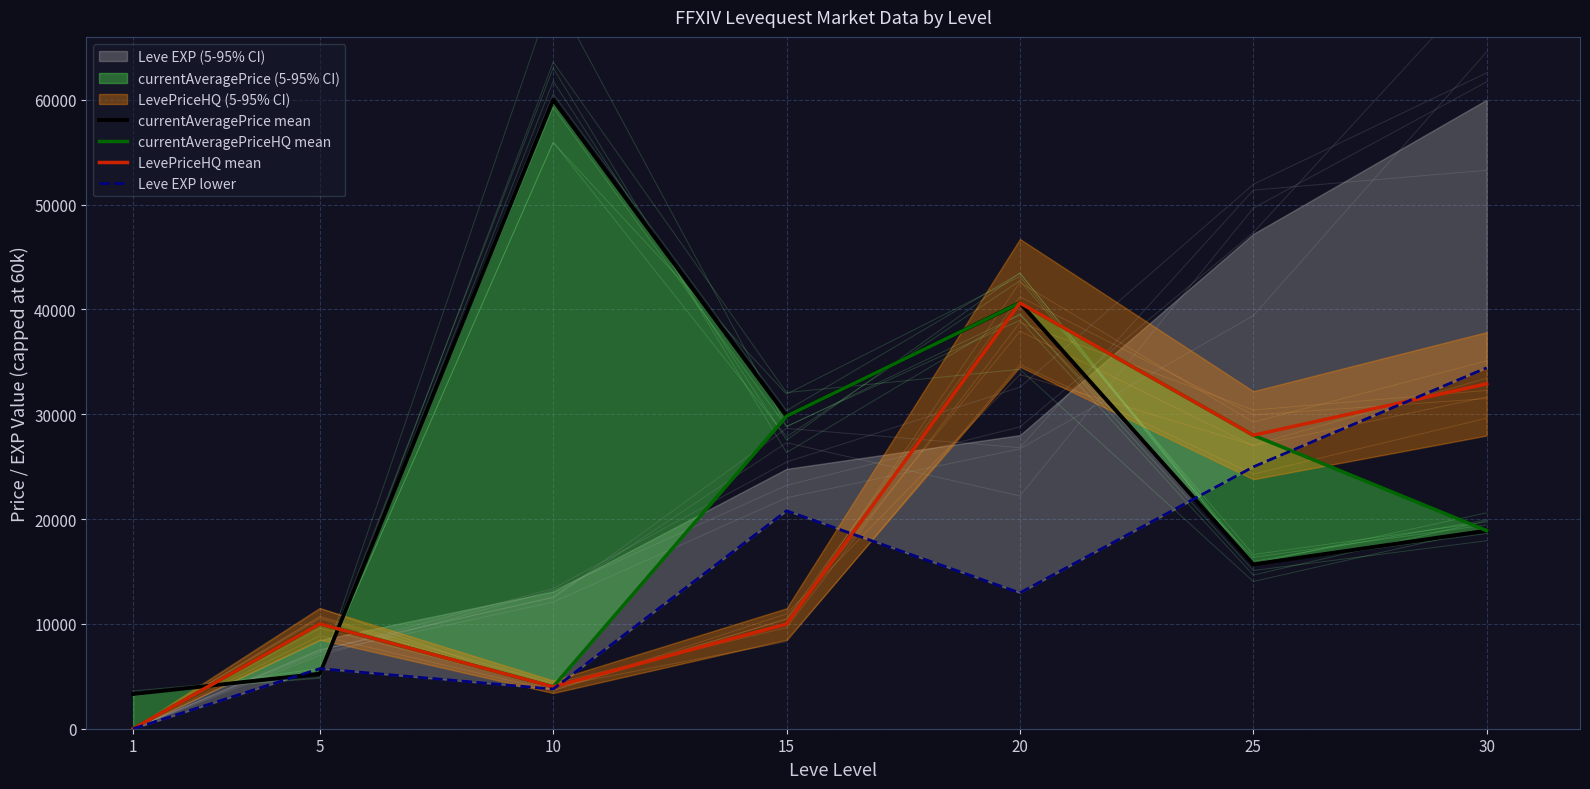

List the labels in order of currentAveragePriceHQ mean value, smallest first.

1, 10, 5, 30, 25, 15, 20